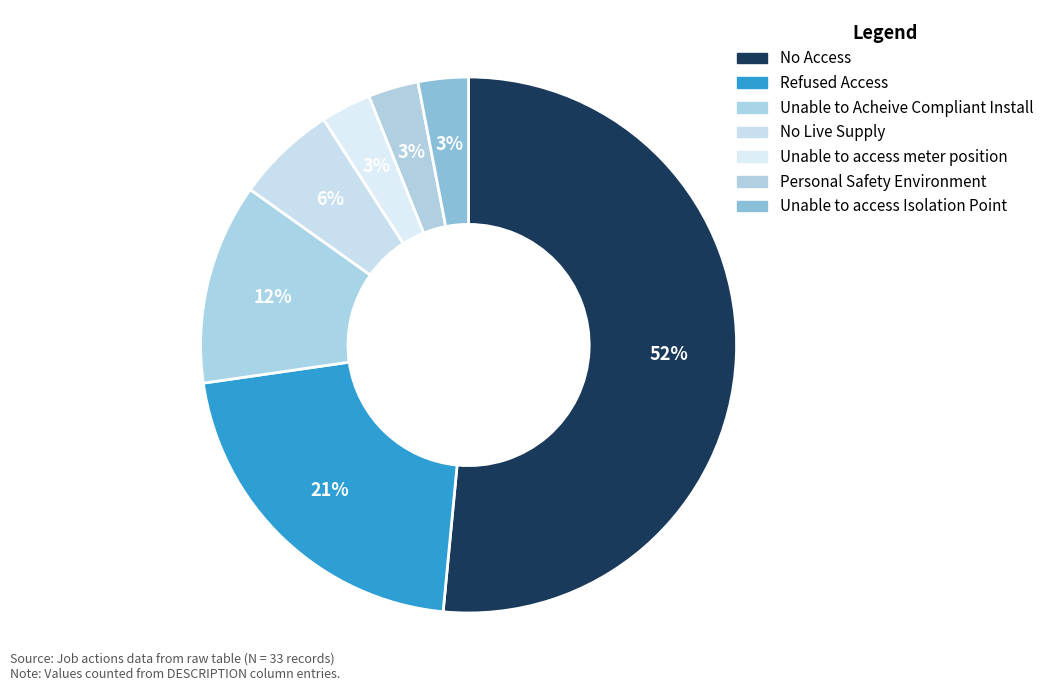

Is it true that No Live Supply is 12% of the pie?

False